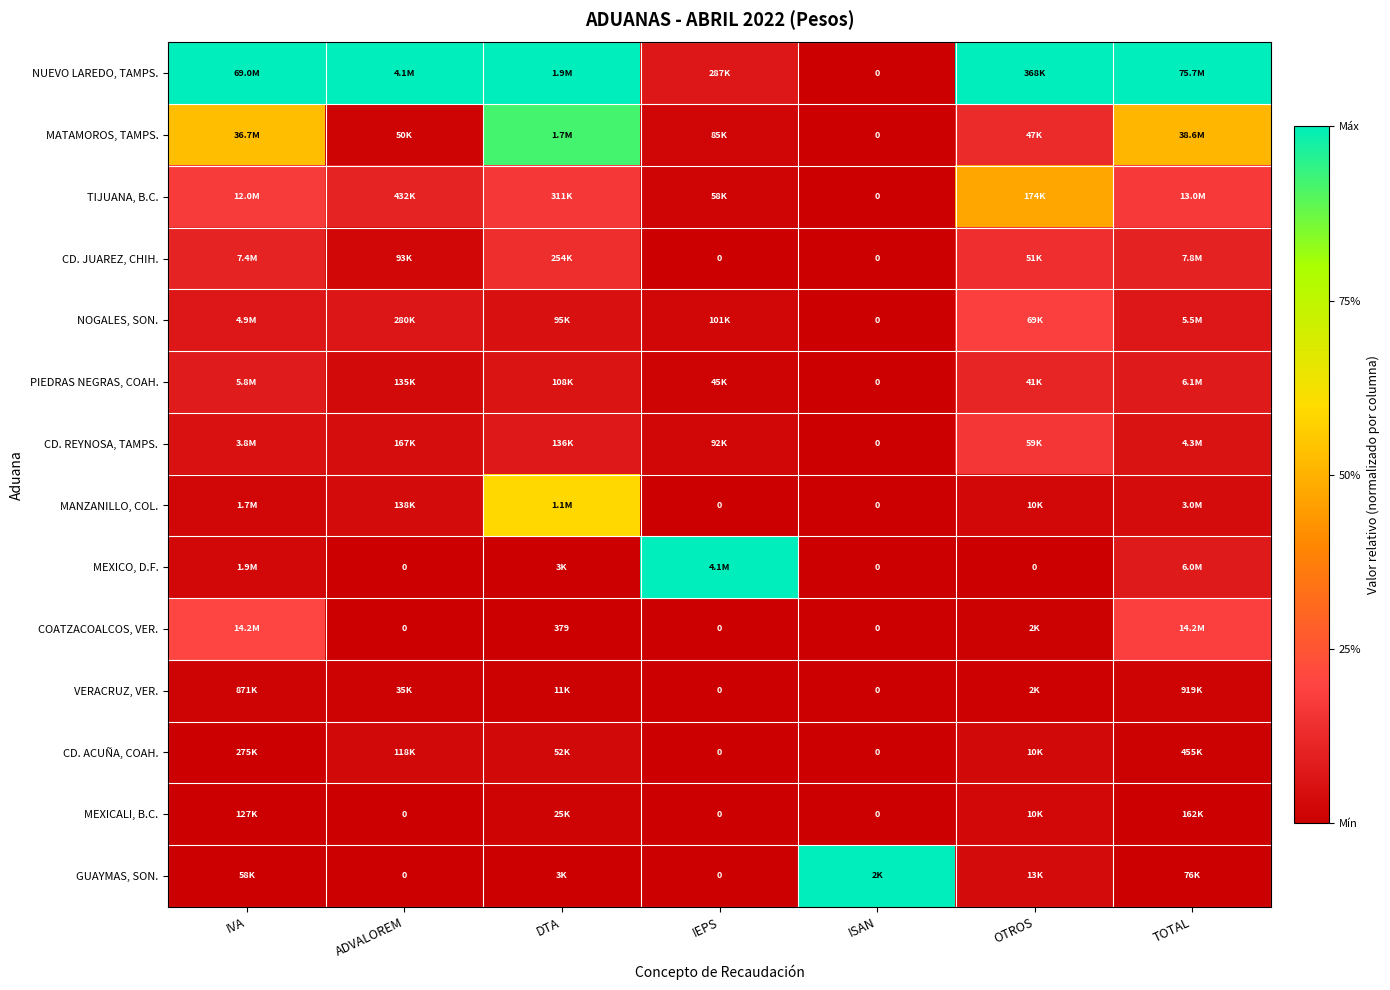

At how many categories does at least one series exceed 0?

7